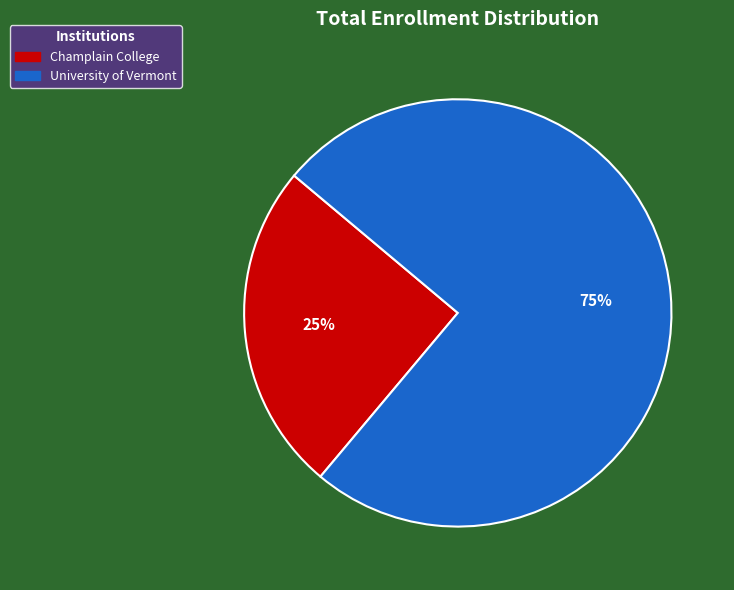

True or false: Champlain College accounts for 25% of the total.

True